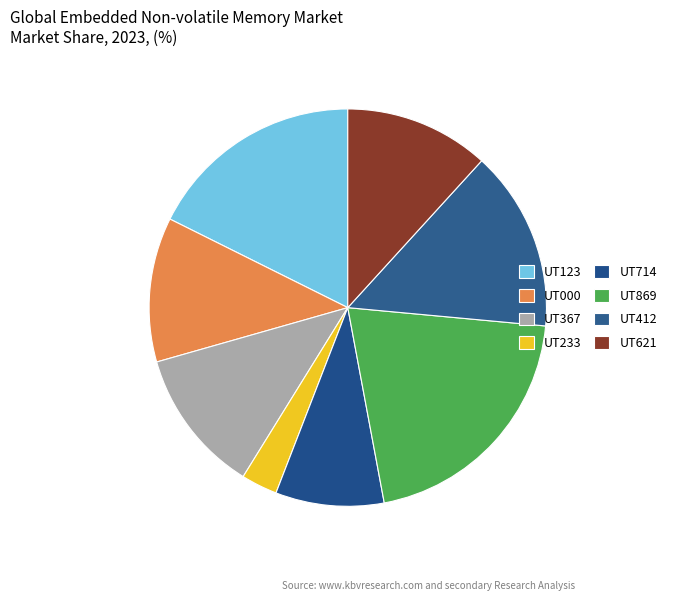

How many segments does this pie chart have?

8